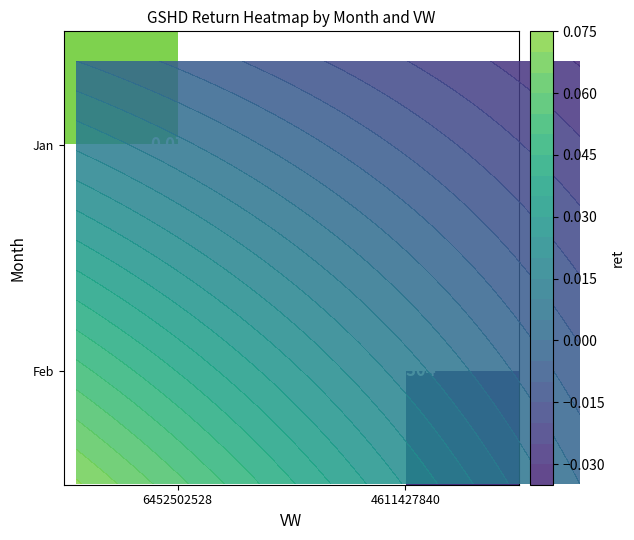

How many values in Jan are above zero?

1